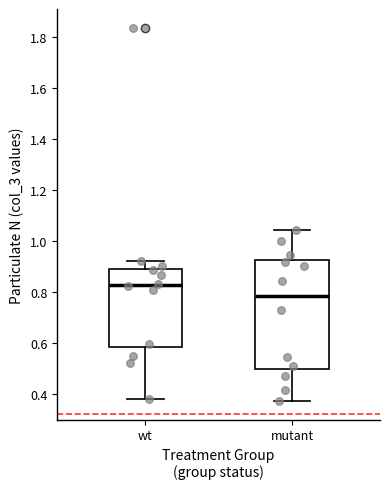

Which box is the tallest, from its lower edge to its upper edge?

mutant